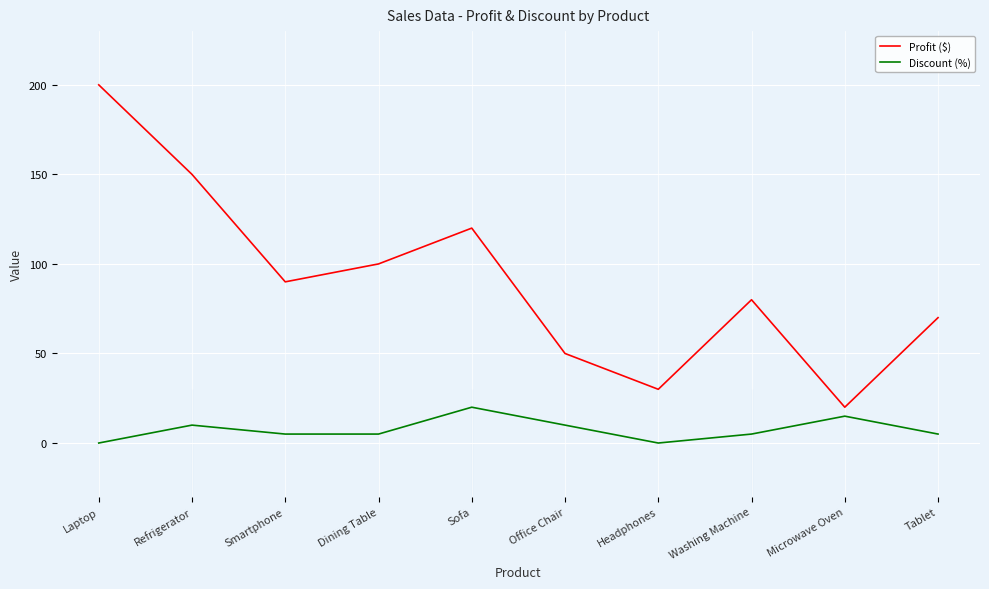

At which label is Profit ($) closest to 110?

Dining Table